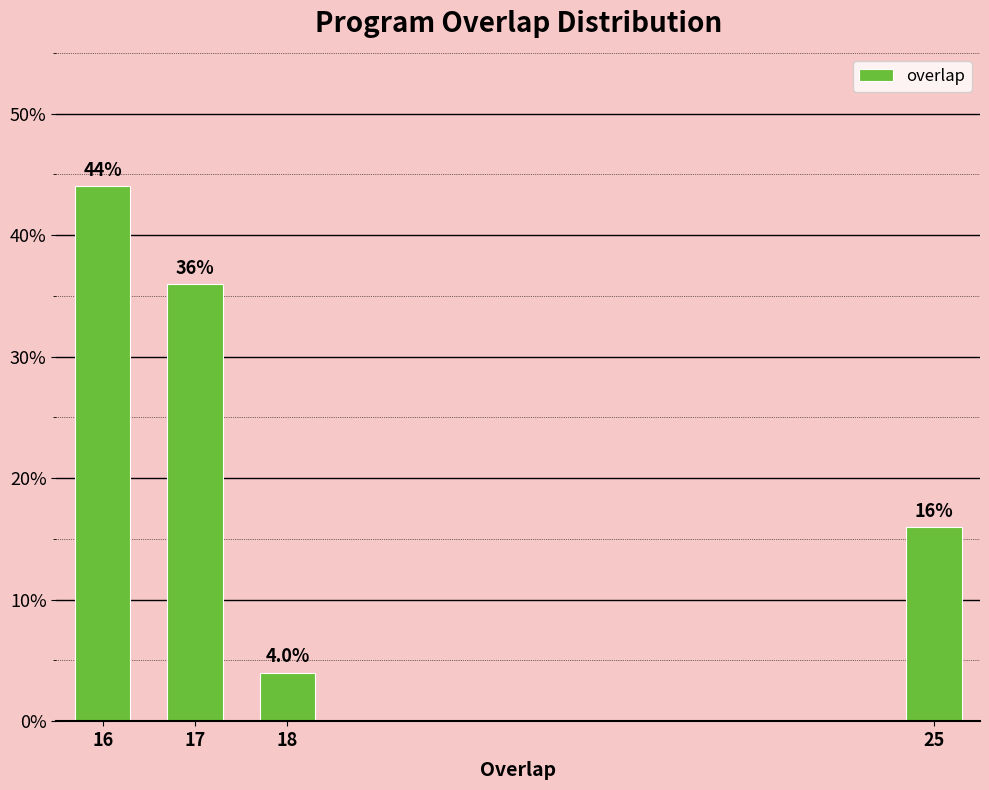

Reading right to left, extract all data points from this chart.

16	4	36	44